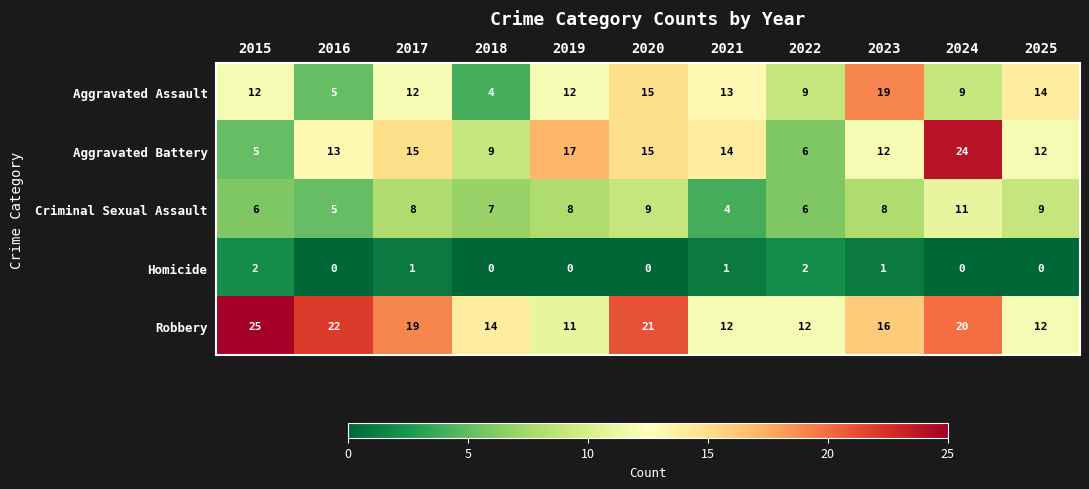

What is the sum of all Homicide values?

7